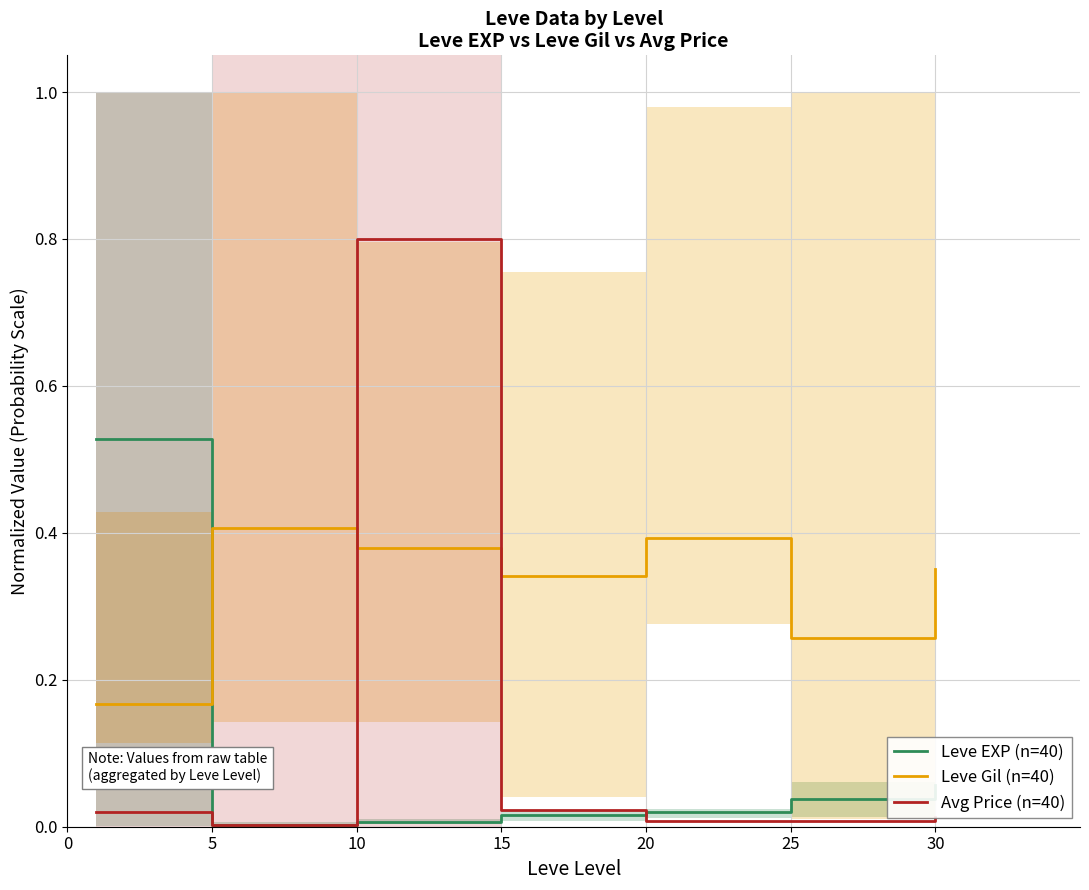

True or false: Avg Price (n=40) has a value of 0.0 at 25.

True